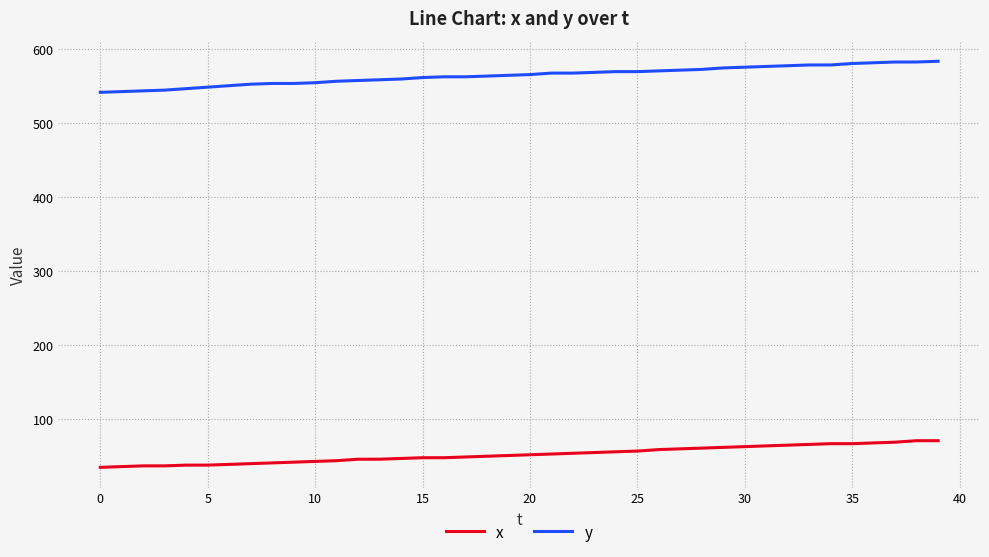

How many lines are shown in the chart?

2